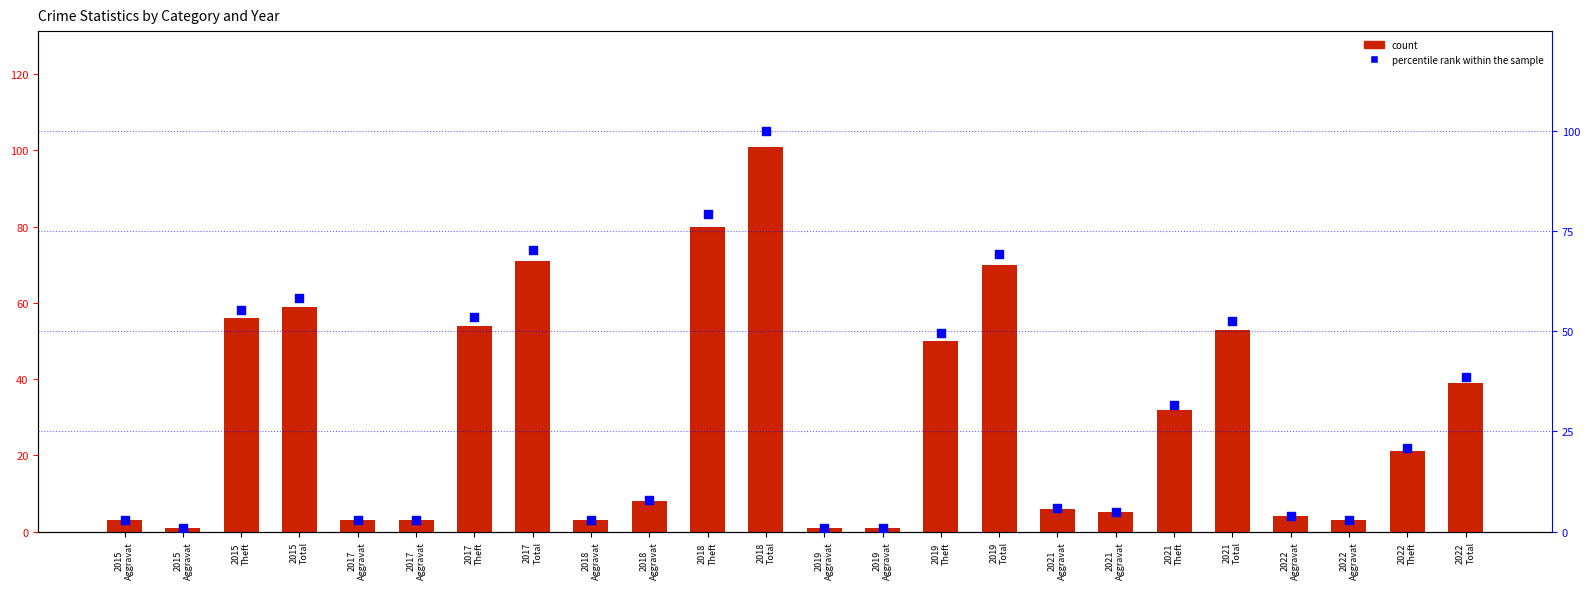

Which series has the largest total across all categories?

count